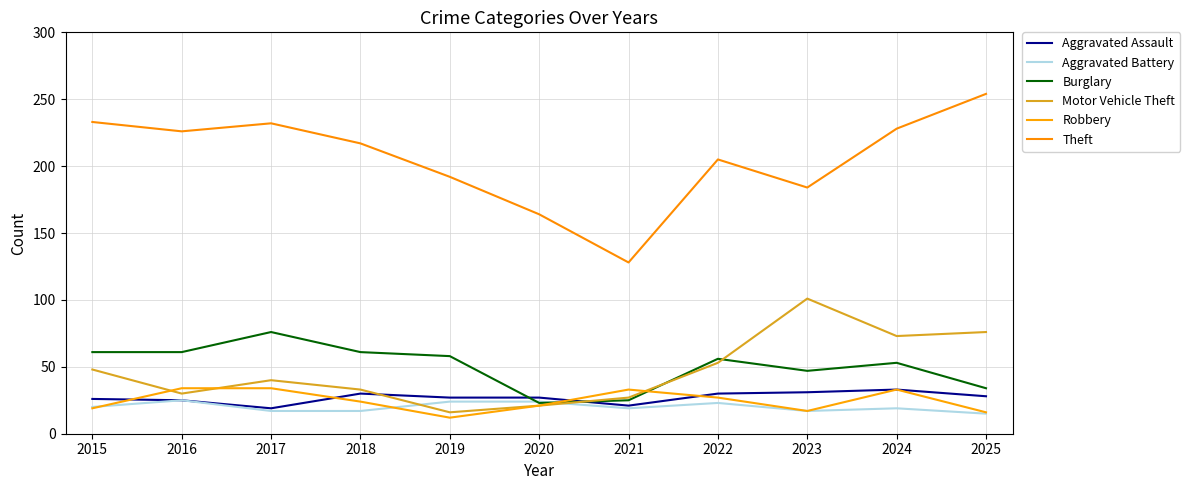

At which category does Burglary reach its first local peak?

2017